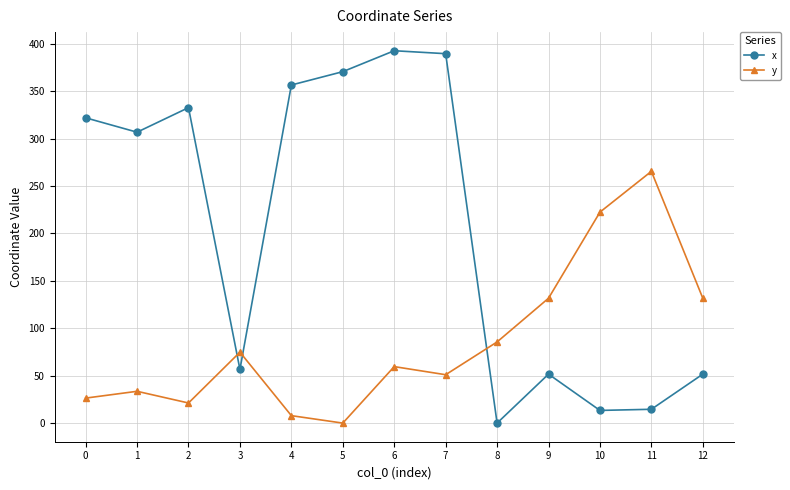

What is the difference between the x values at 0 and 2?

10.7